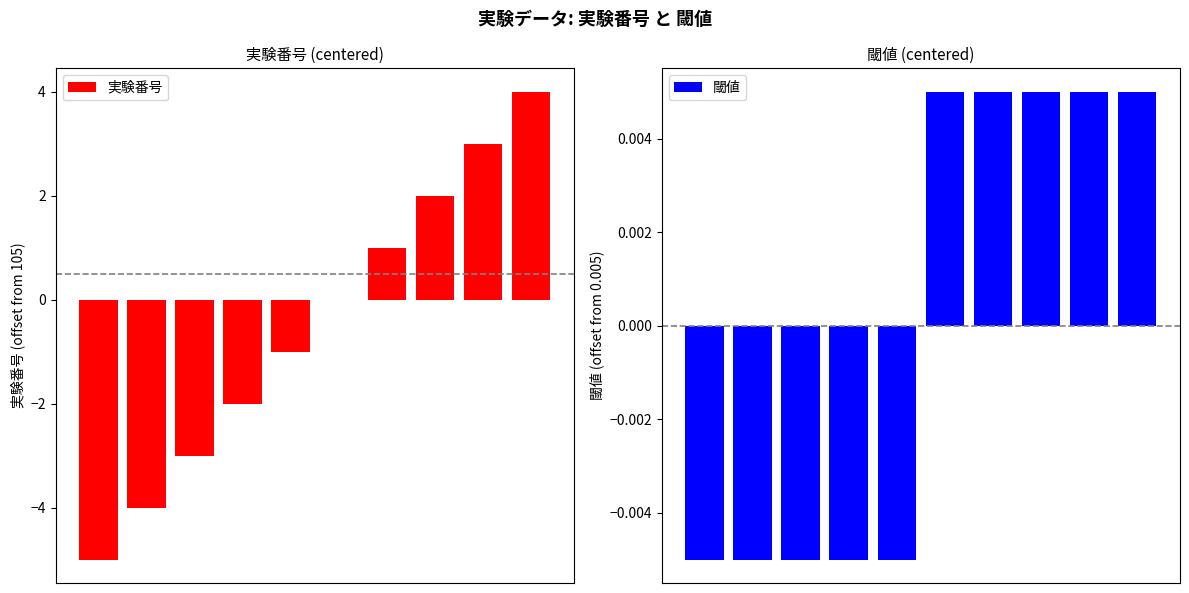

At which category is the sum across all series the highest?

9